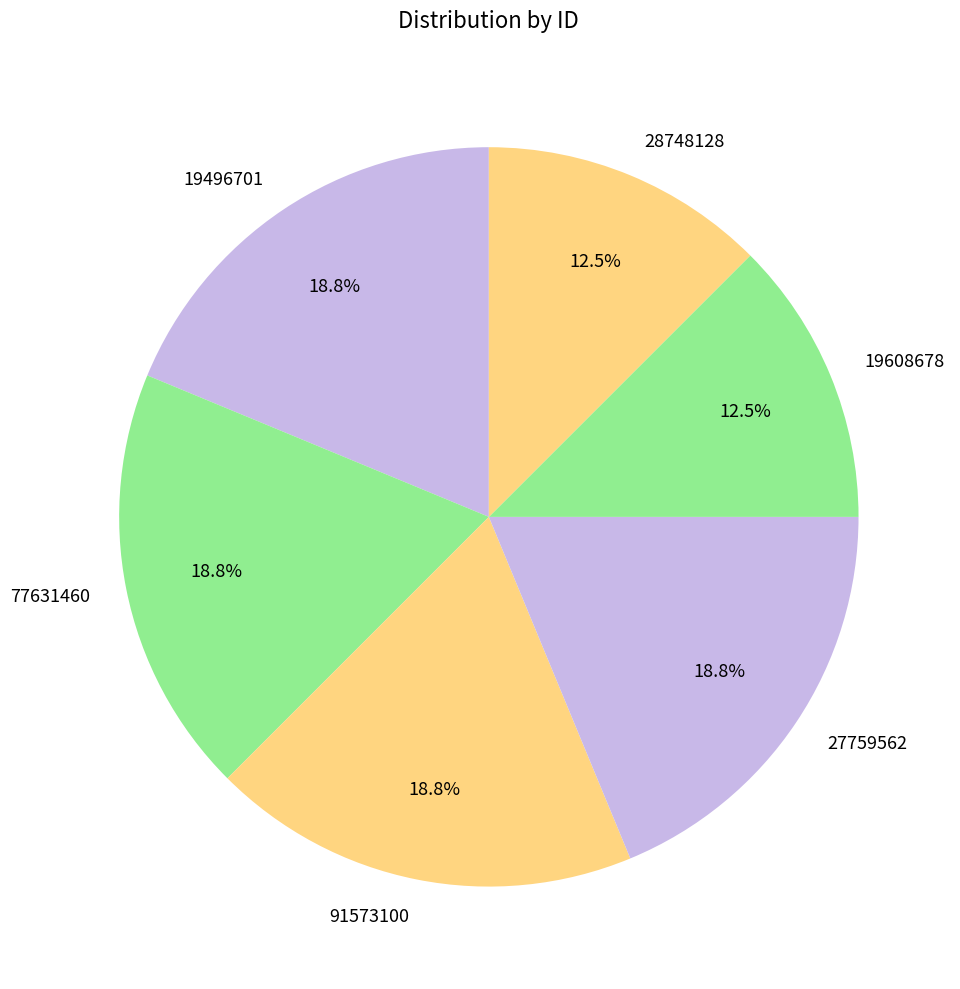

Is there any slice that represents more than half of the pie?

No